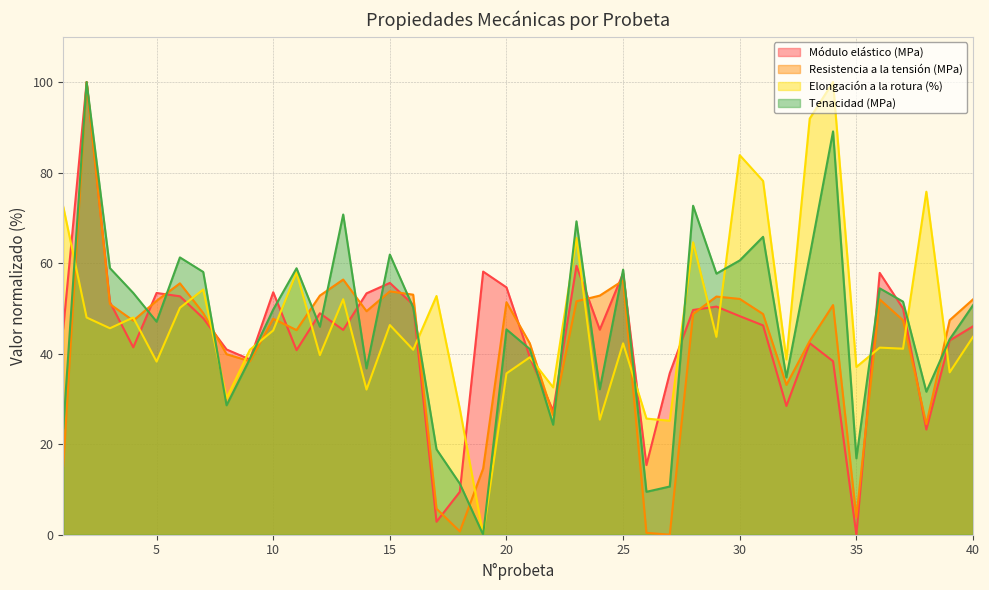

How many values in the Elongación a la rotura (%) series exceed 43?

20